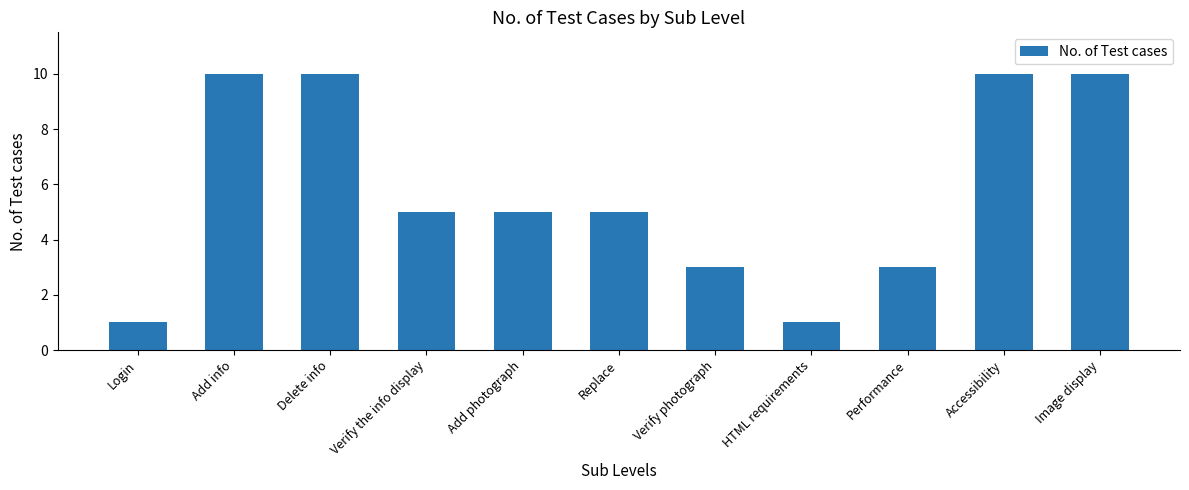

What value does the data have at Verify photograph?

3